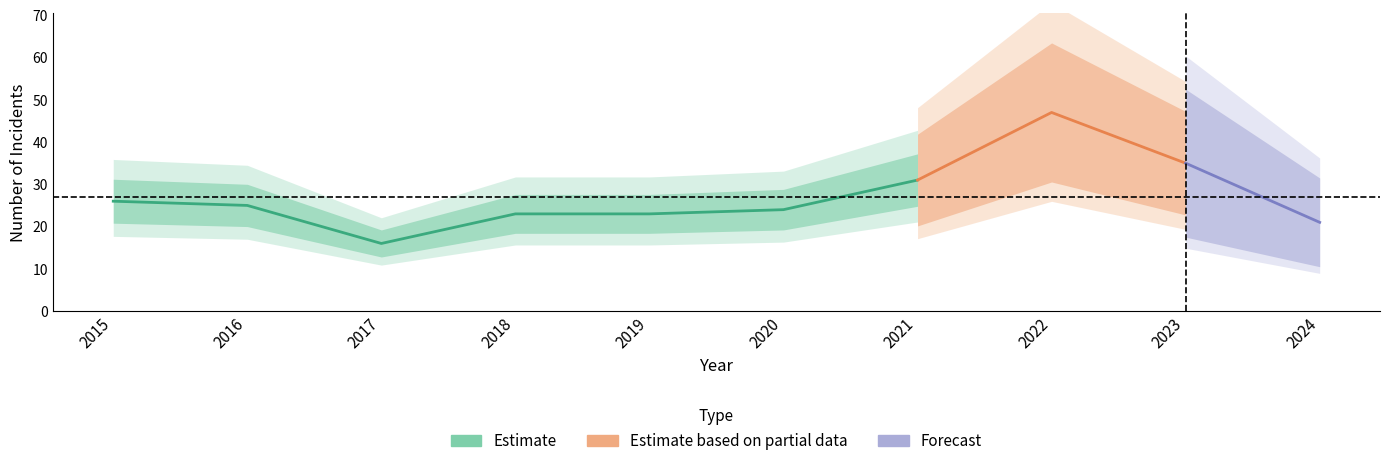

How many data points does each series have?

10